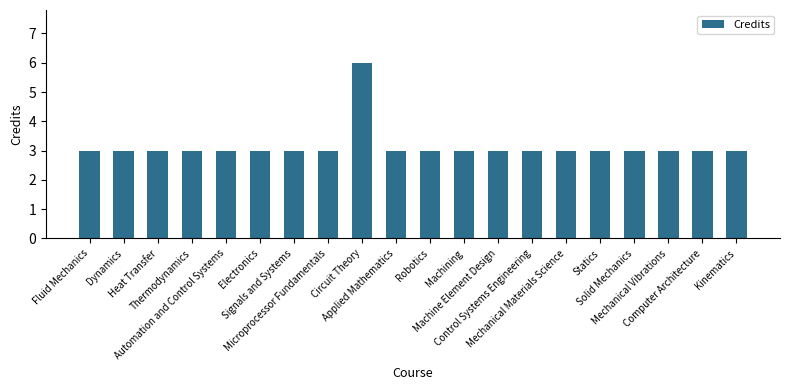

What is the greatest value displayed?

6